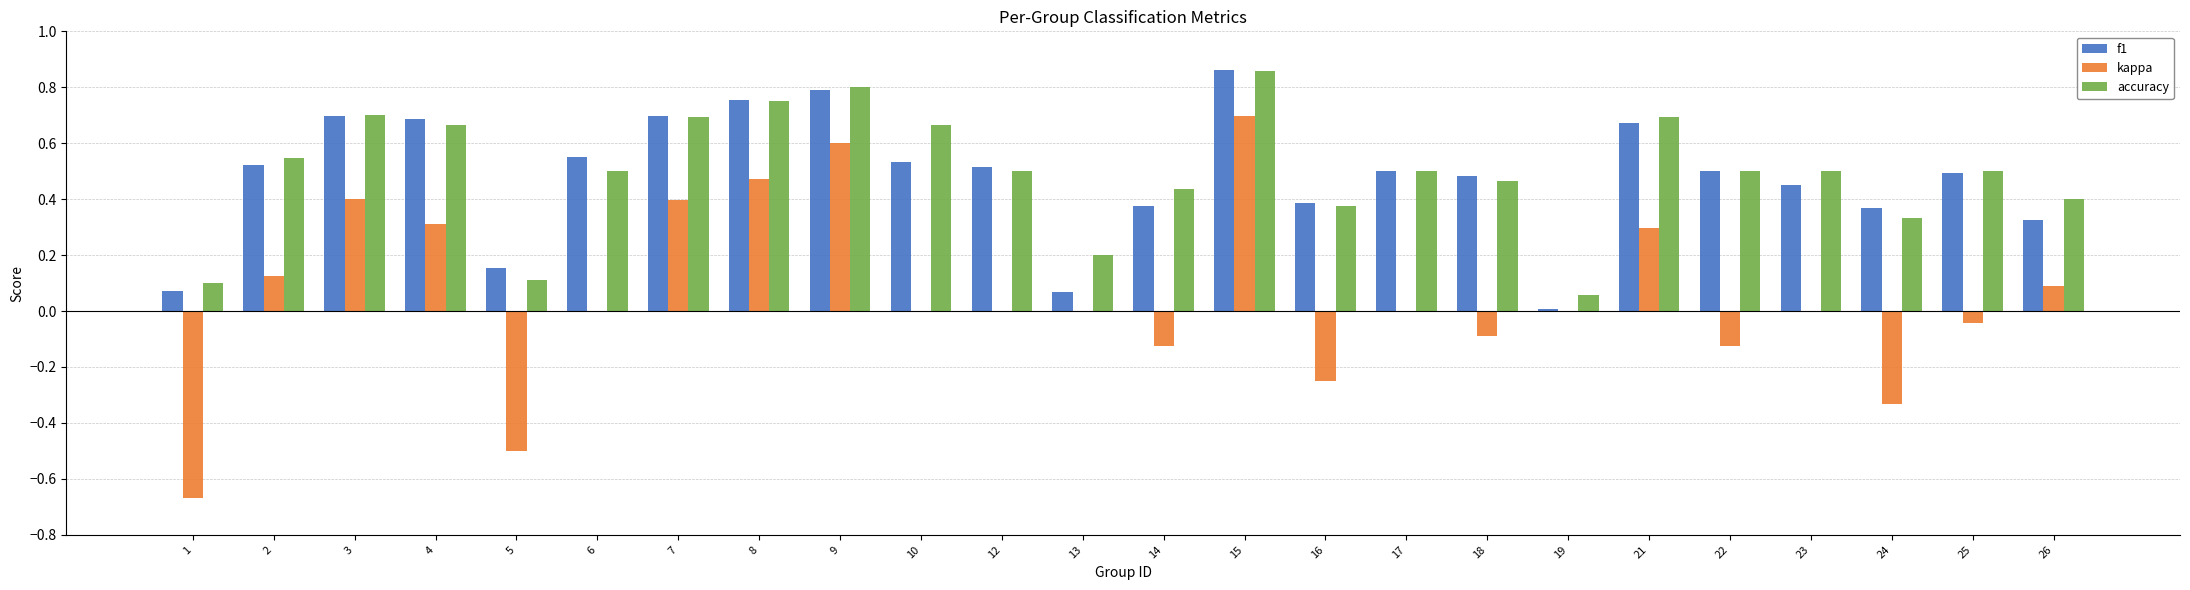

The f1 series shows 0.5 at 12. True or false?

True